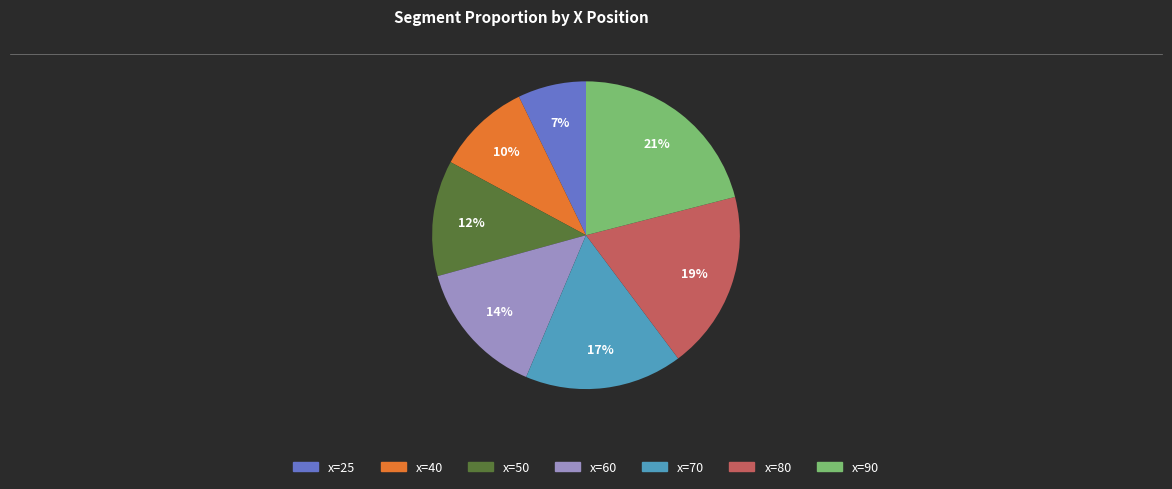

Count the number of slices in the pie.

7